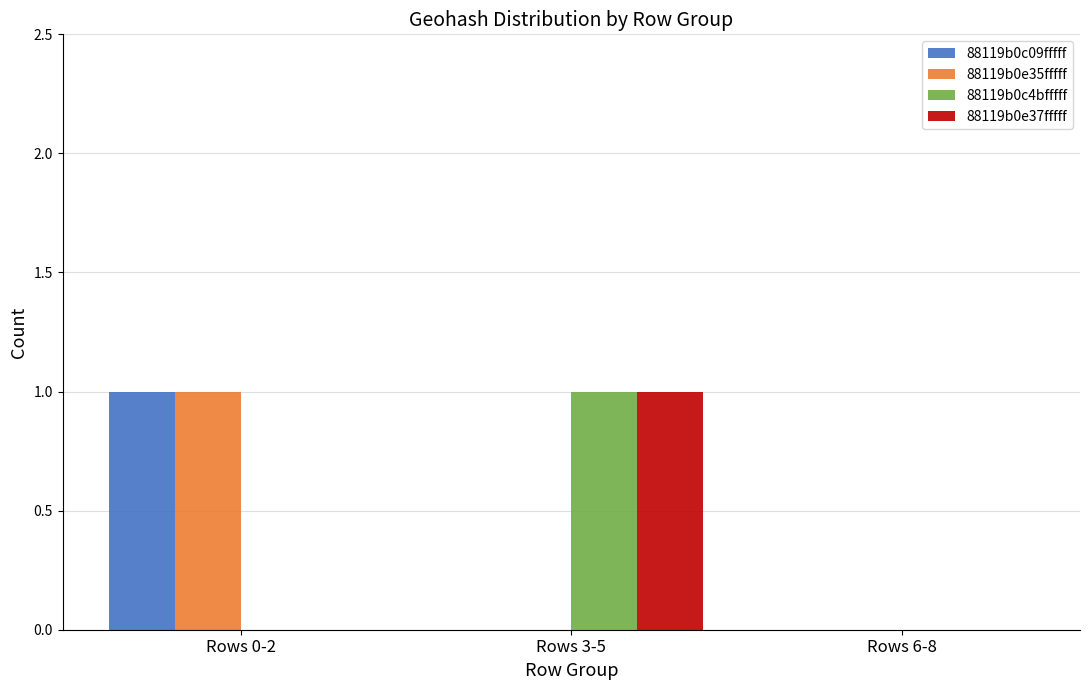

The value of 88119b0e35fffff at Rows 6-8 is 0. True or false?

True